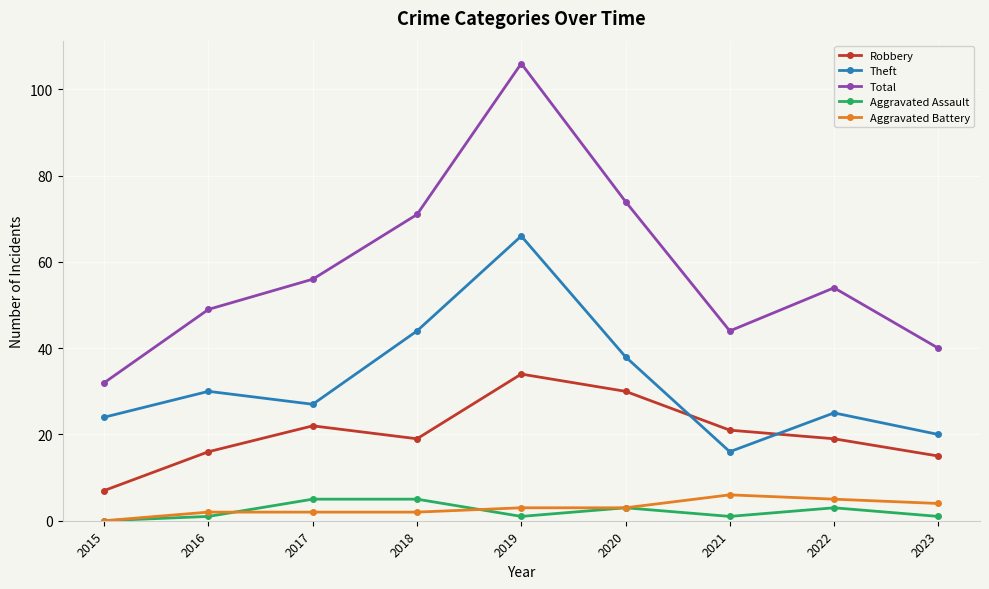

What is the sum of the Total values at 2015 and 2019?

138